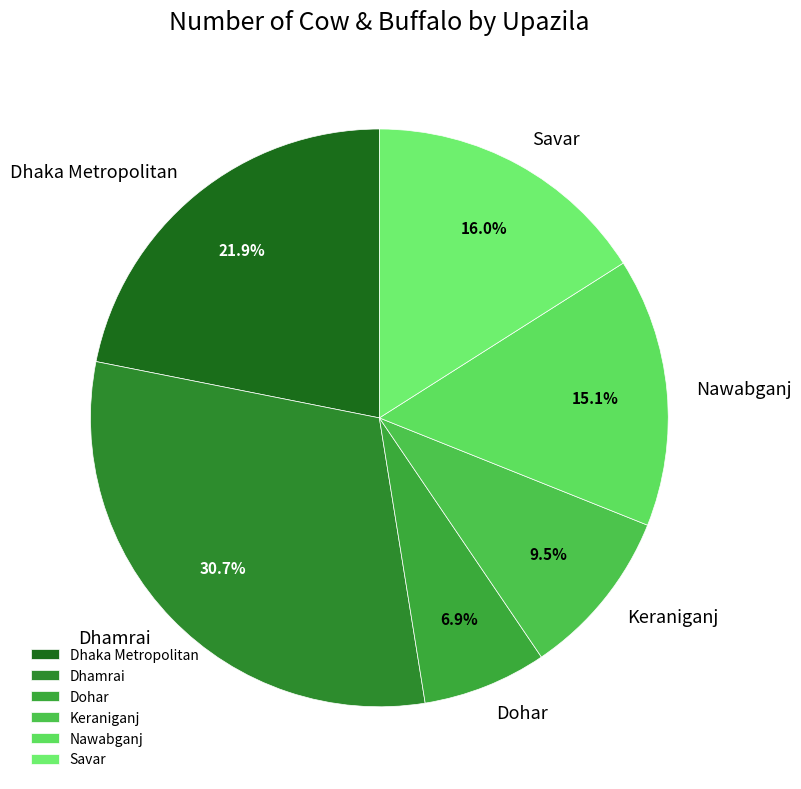

What is the largest slice in the pie chart?

Dhamrai